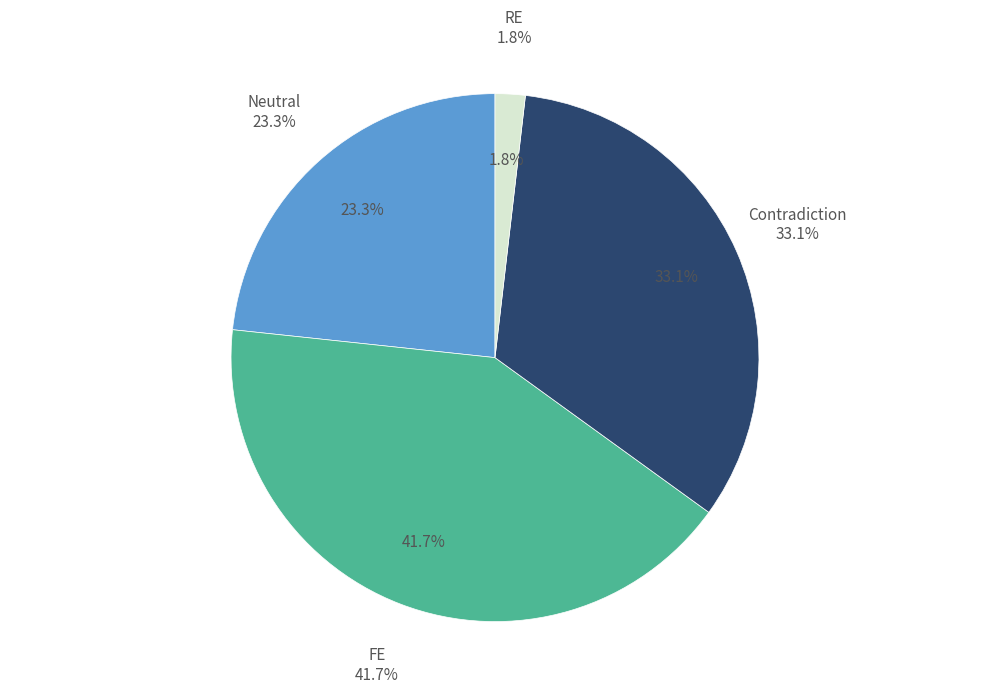

To the nearest percent, what percentage of the pie is Neutral?

23%